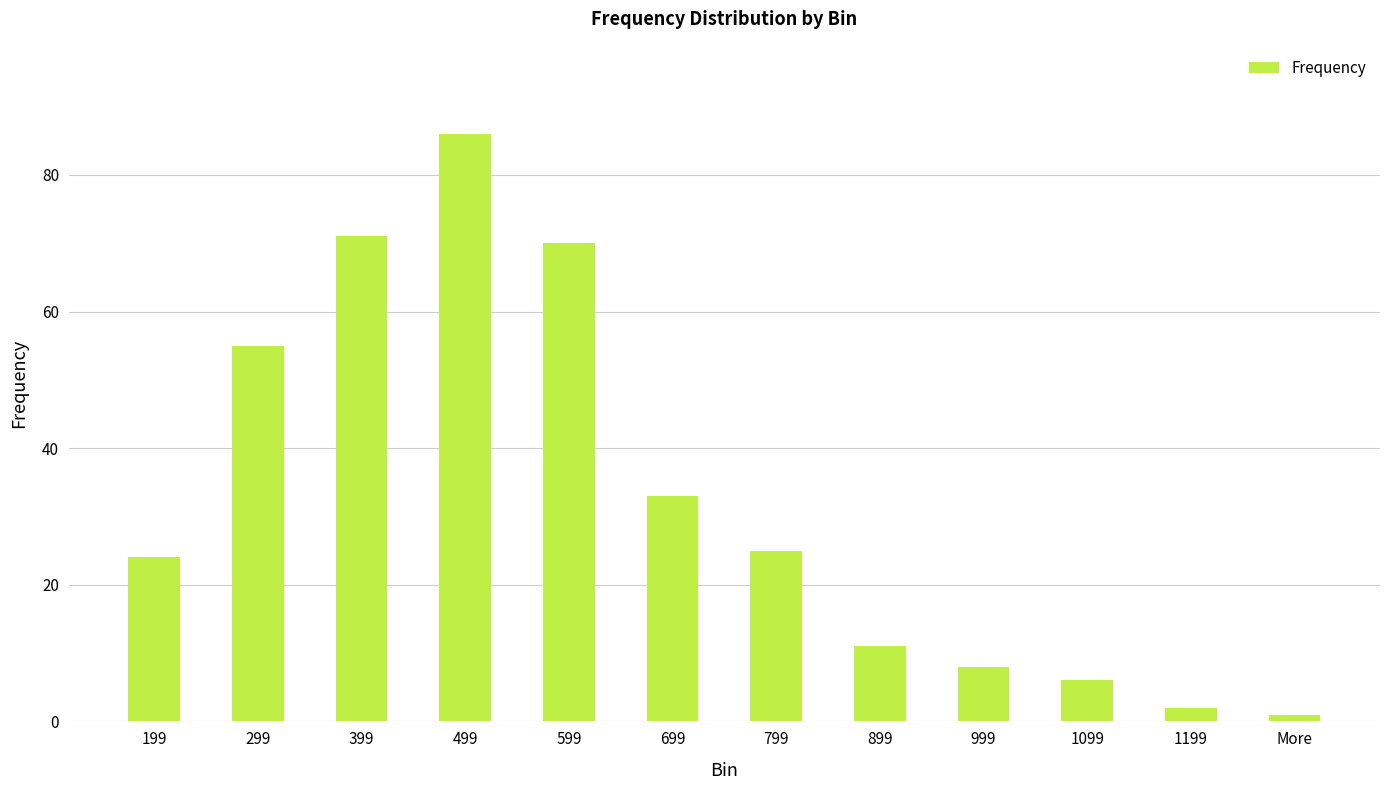

List the labels in order of value, largest first.

499, 399, 599, 299, 699, 799, 199, 899, 999, 1099, 1199, More